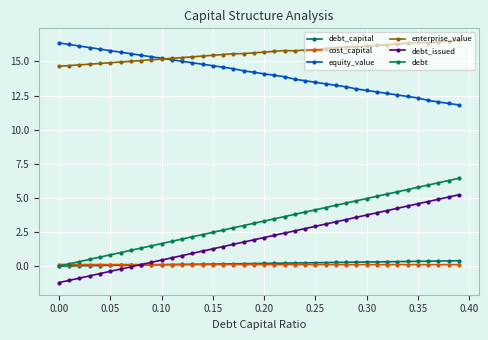

Which series has the largest total across all categories?

enterprise_value